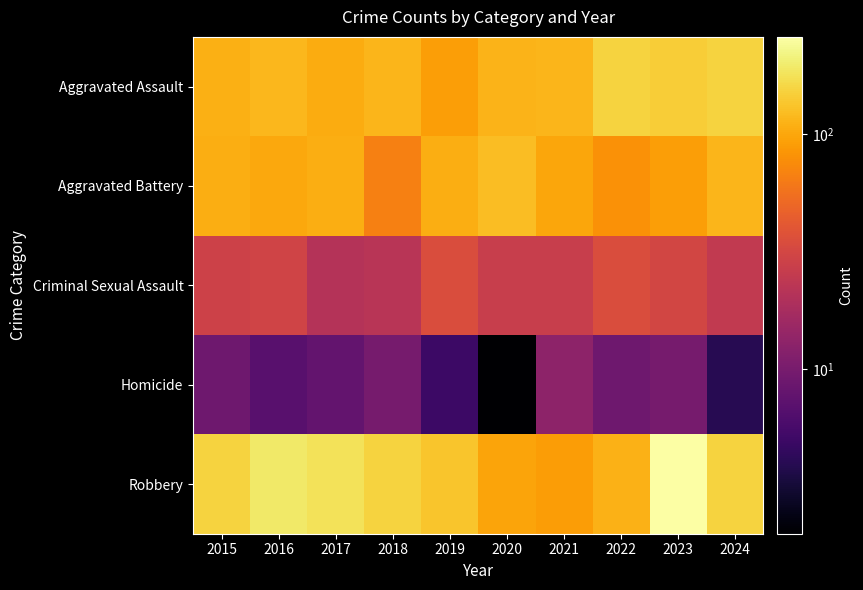

What is the difference between the highest and lowest values at 2020?

123